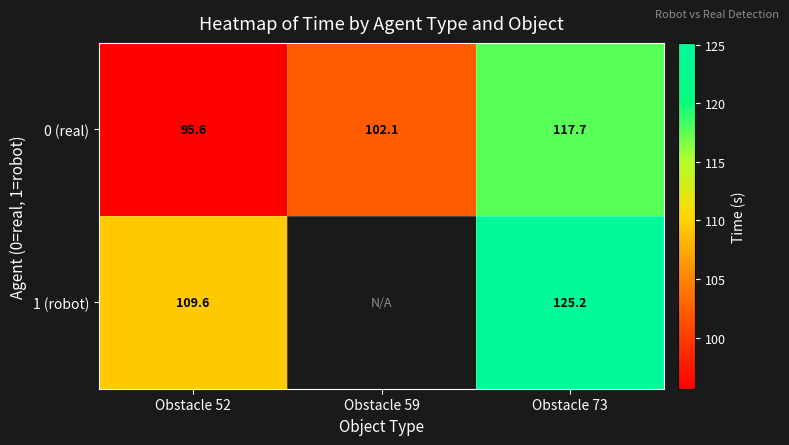

Is the value of 0 (real) at Obstacle 59 greater than the value of 1 (robot) at Obstacle 73?

No